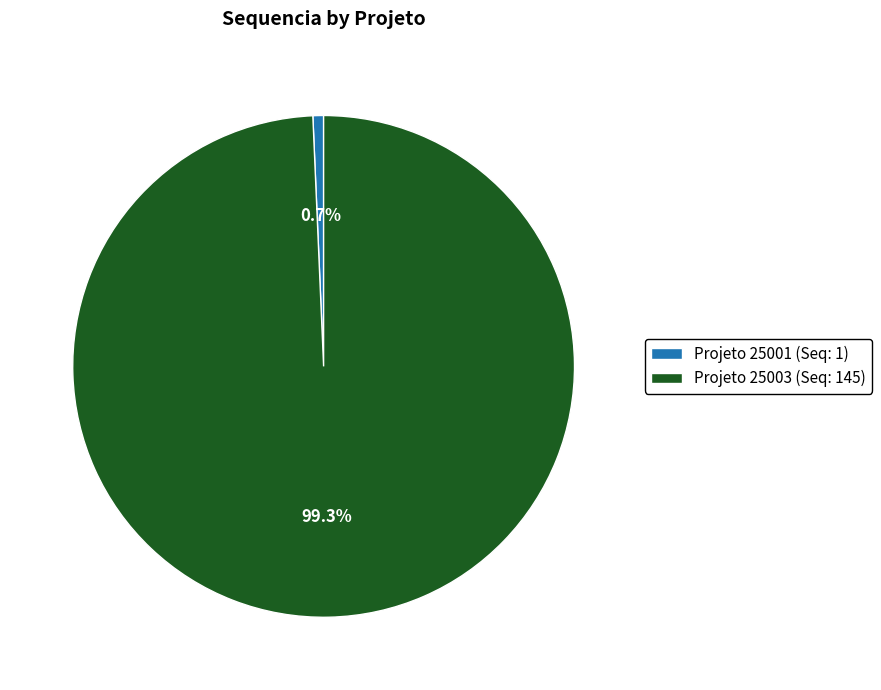

Which slice is the largest?

Projeto 25003 (Seq: 145)